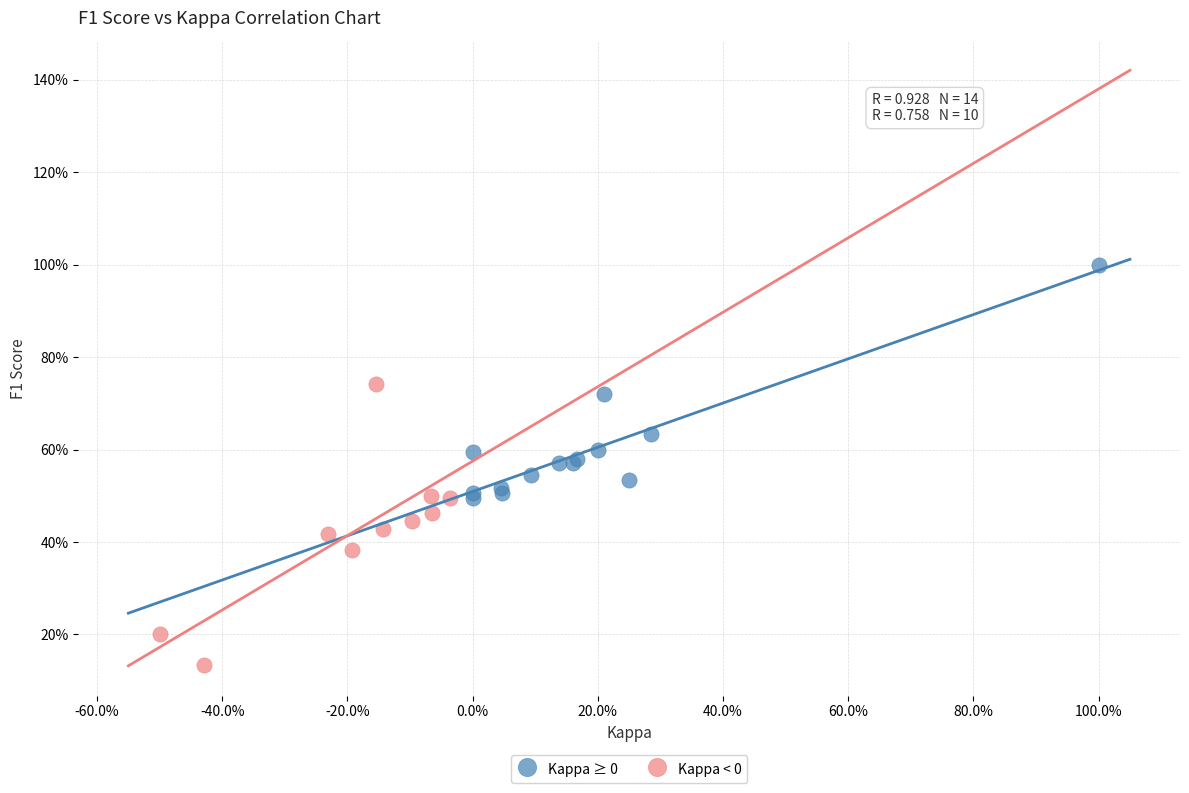

What are all the series names shown in the legend?

Kappa ≥ 0, Kappa < 0